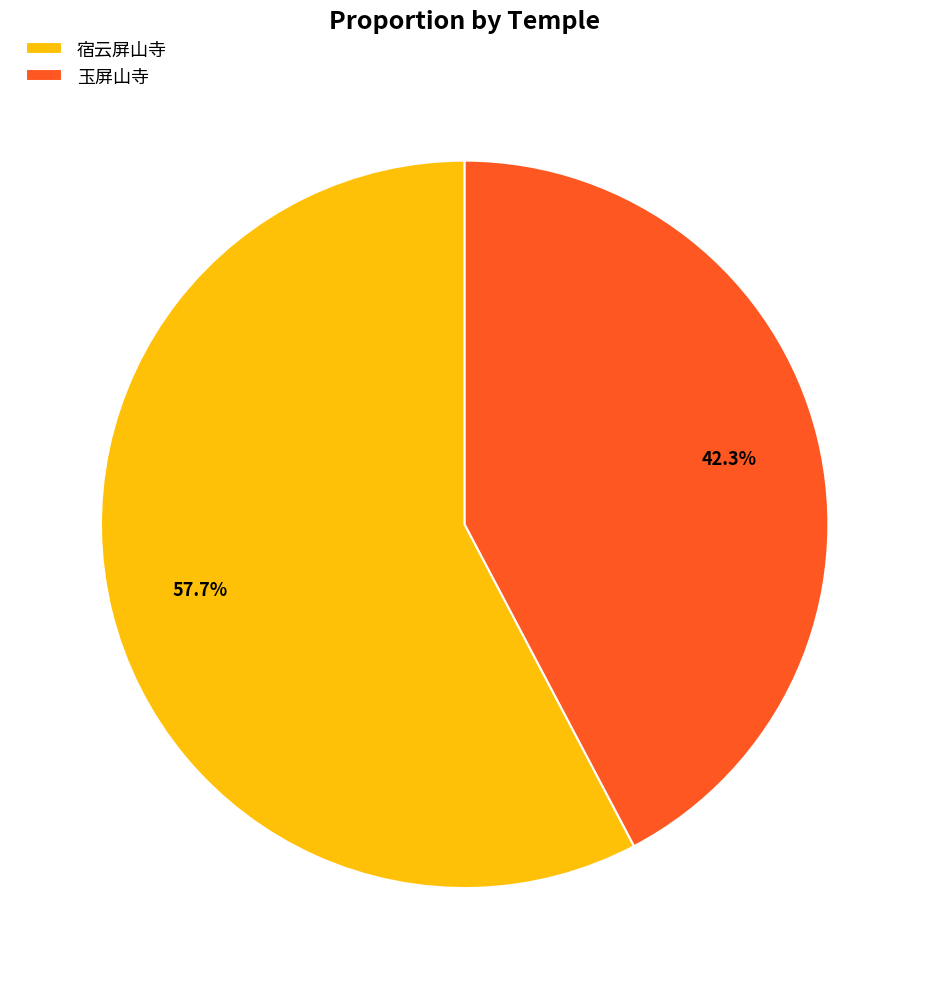

What percentage is the 玉屏山寺 slice, to the nearest percent?

42%